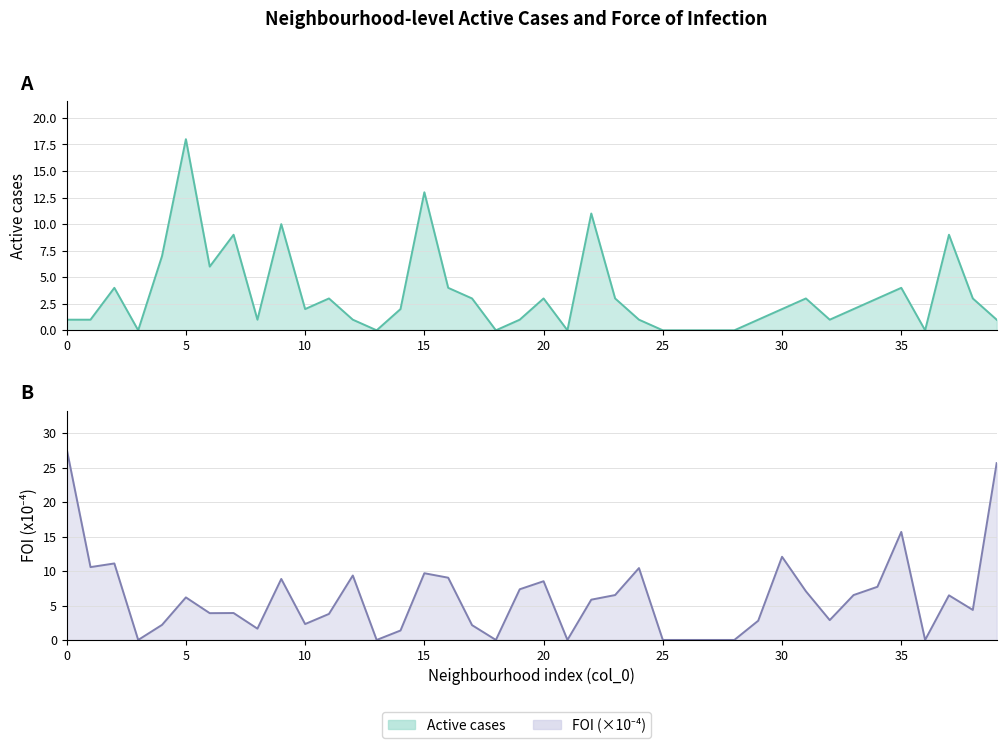

How many data points in FOI_scaled are less than 5?

20